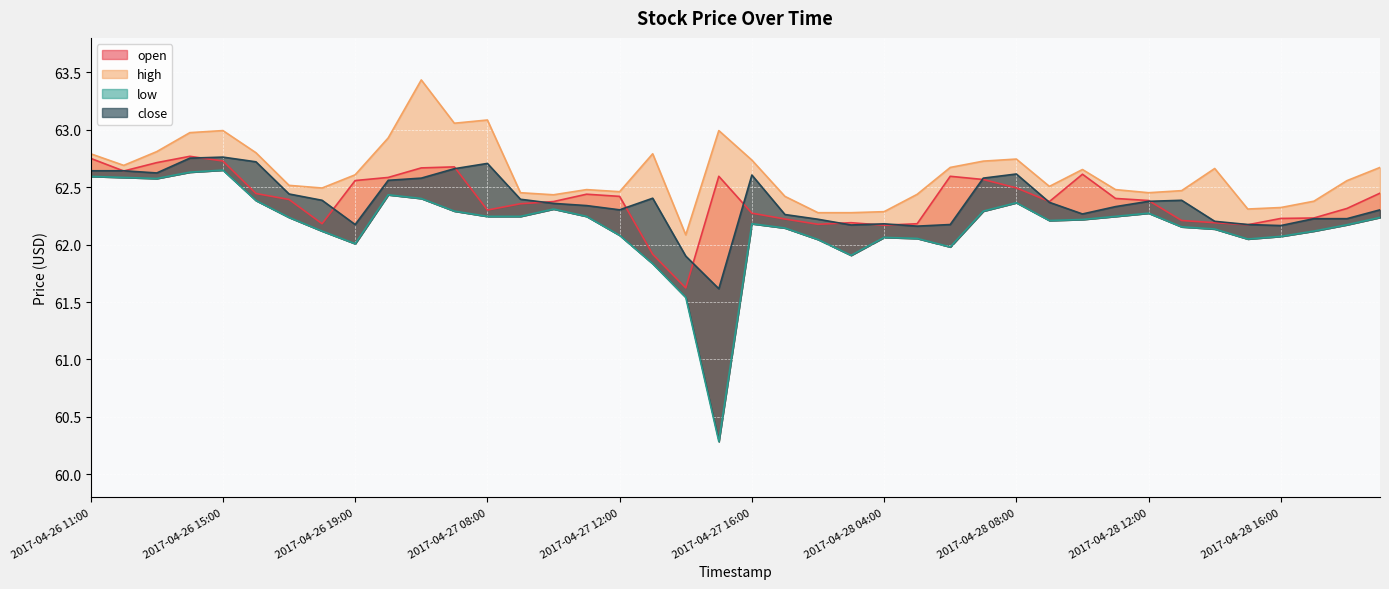

What is the minimum value shown in the chart?

60.3